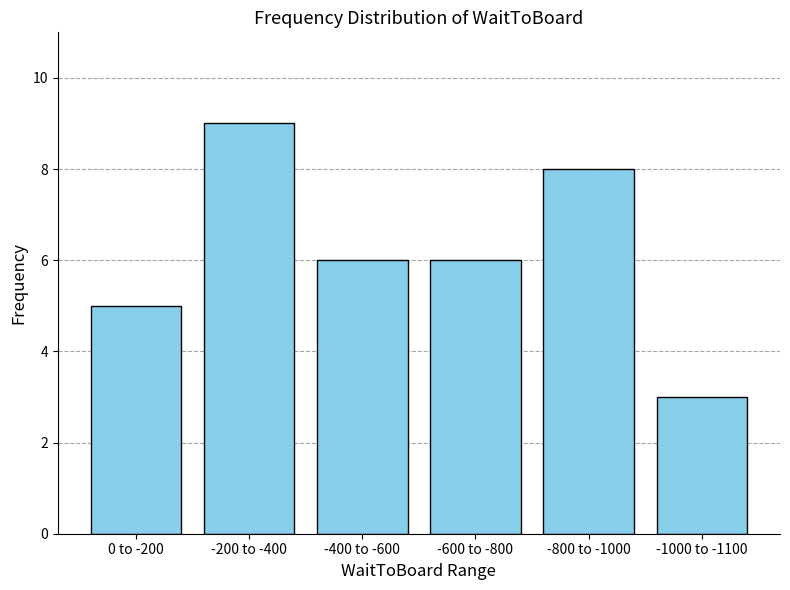

Reading right to left, what are all the values shown in this chart?

3	8	6	6	9	5